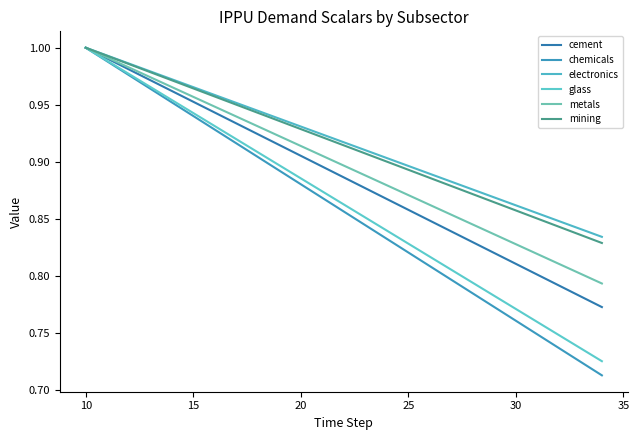

What is the maximum value shown in the chart?

1.0